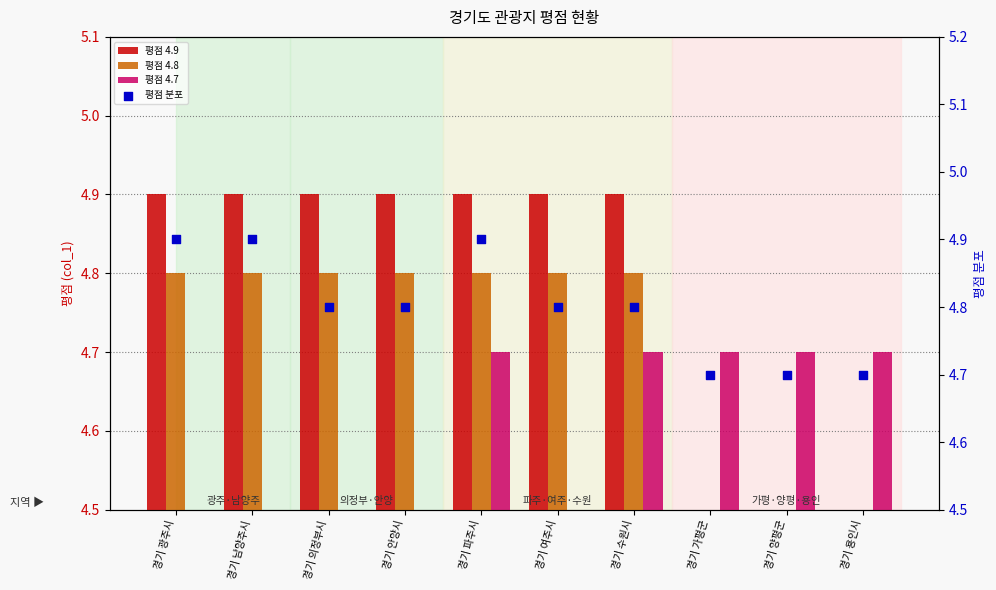

Which series has the largest total across all categories?

평점 분포